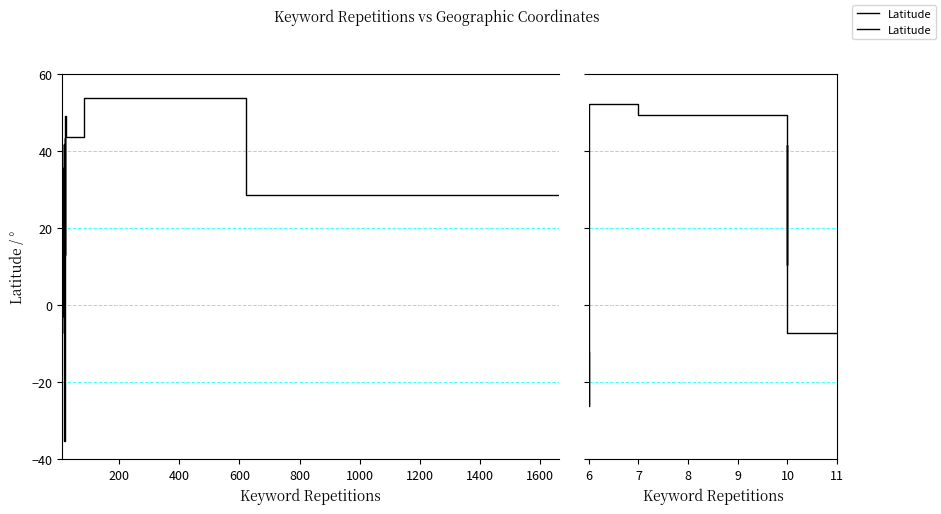

How many data points are less than 10?

4